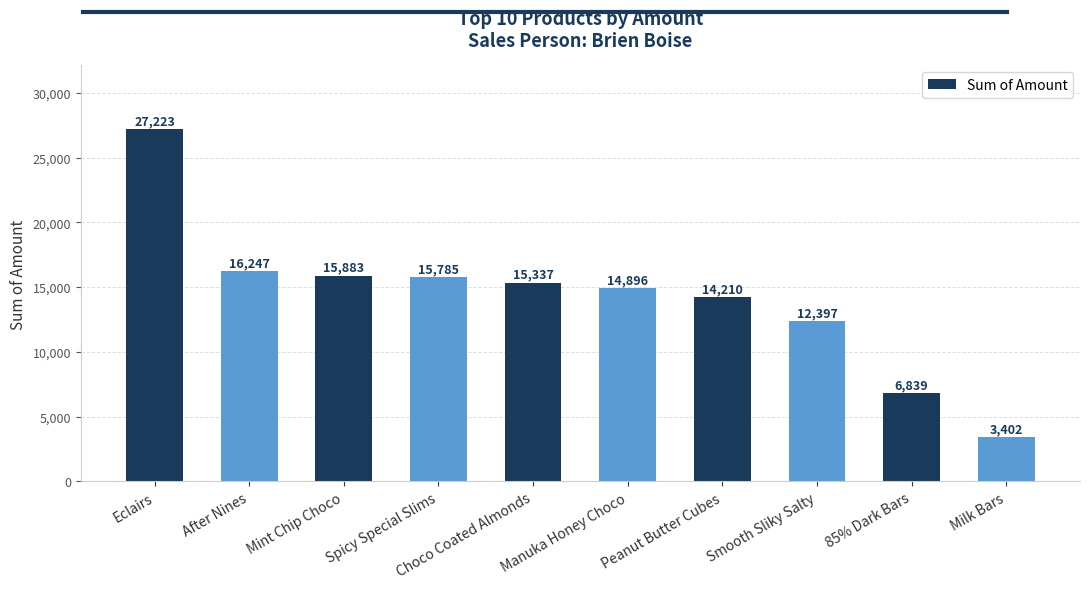

Read the value at After Nines, to the nearest 100.

16200